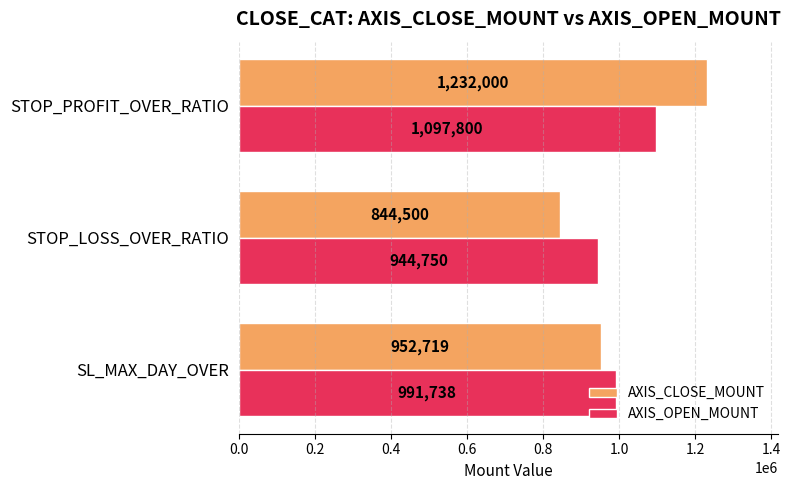

Which series has the largest range (max minus min)?

AXIS_CLOSE_MOUNT